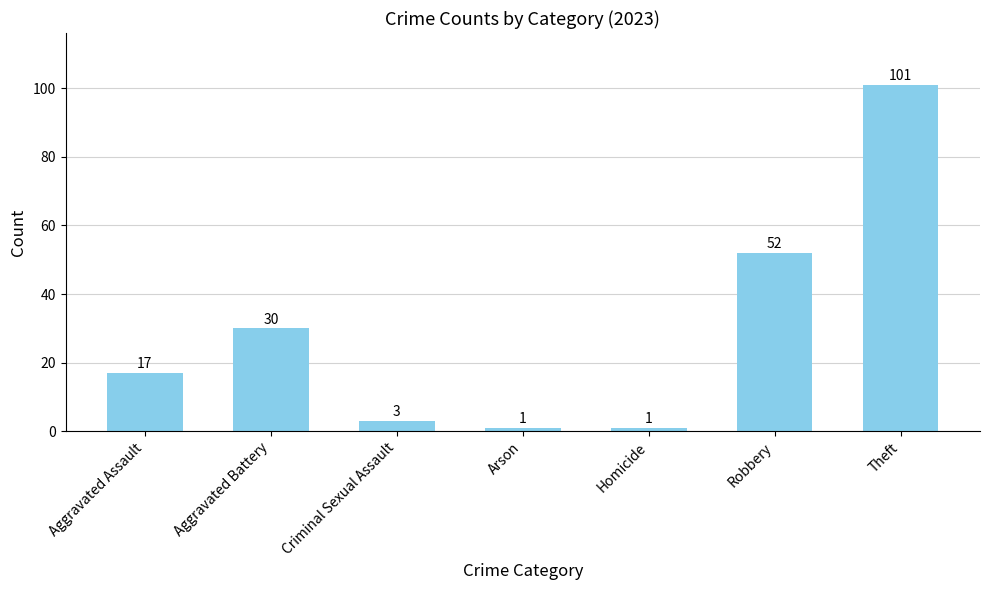

Reading left to right, transcribe all the data shown in this chart.

17	30	3	1	1	52	101